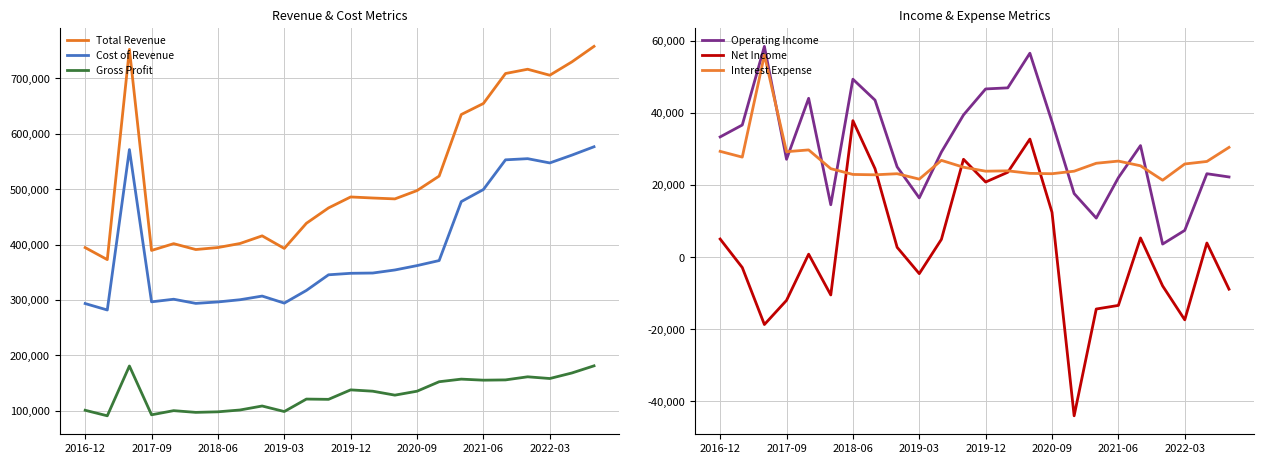

True or false: Cost of Revenue and Net Income cross at least once.

False